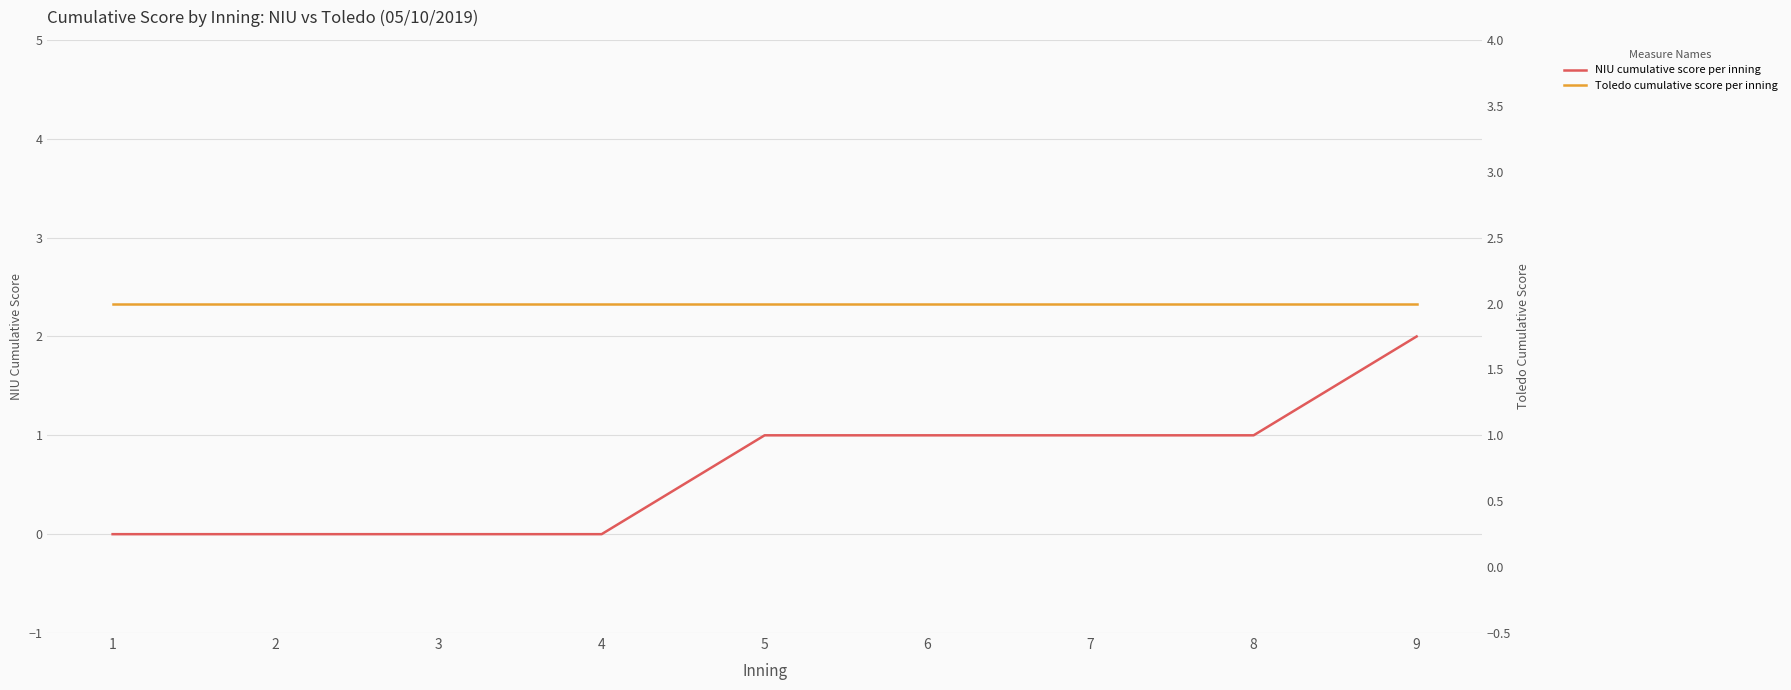

True or false: Toledo cumulative score per inning has a value of 3 at 9.

False